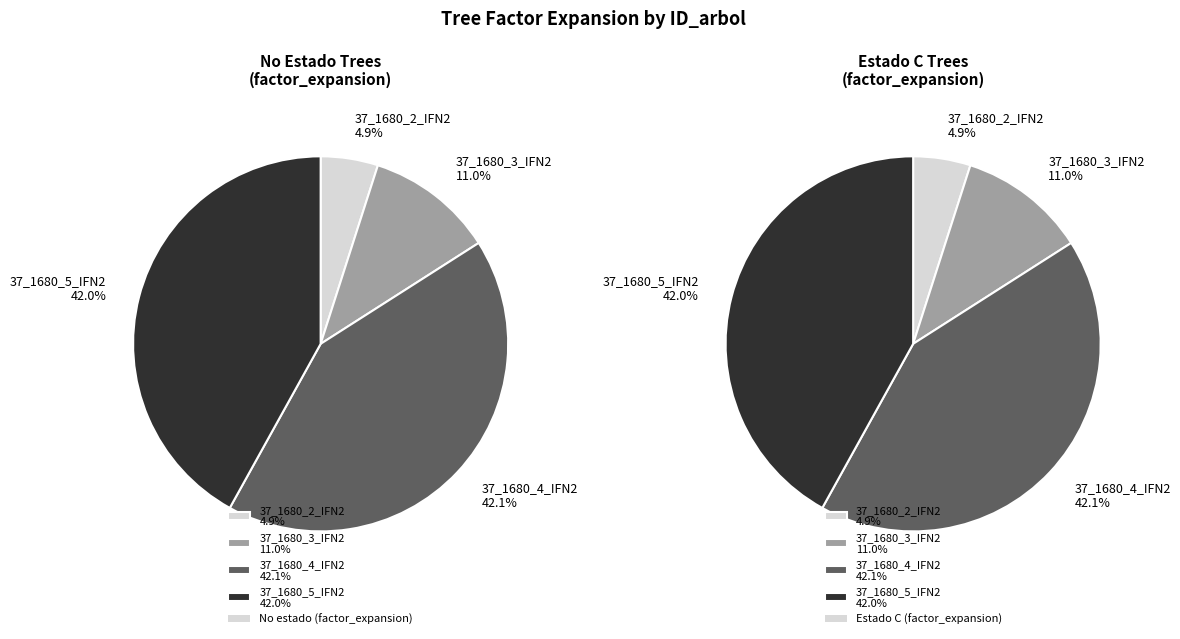

What portion of the pie excludes 37_1680_3_IFN2?

89.0%